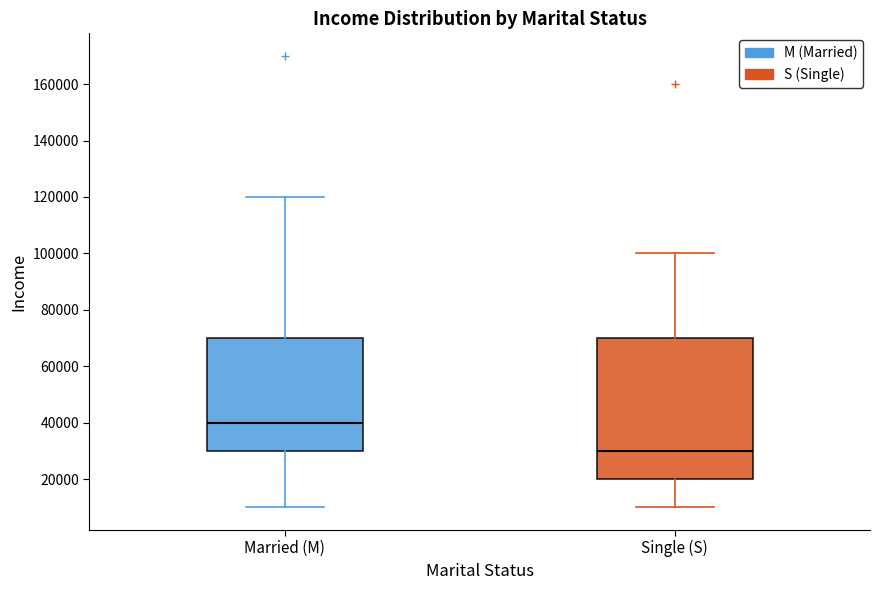

Where does the lower whisker of the box for Single (S) end on the y-axis? The values are not printed on the chart, so give them approximately, as read against the axis.

10000